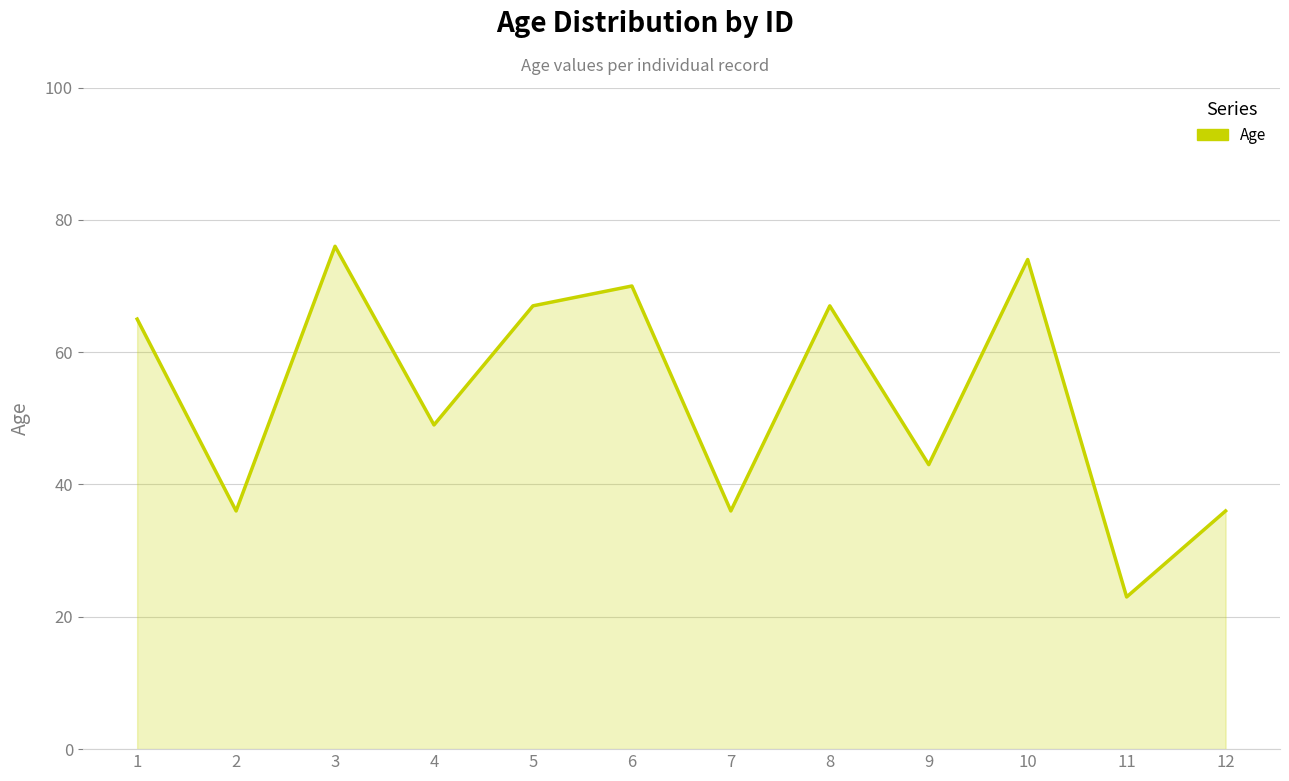

What is the difference between the values at 9 and 8?

24